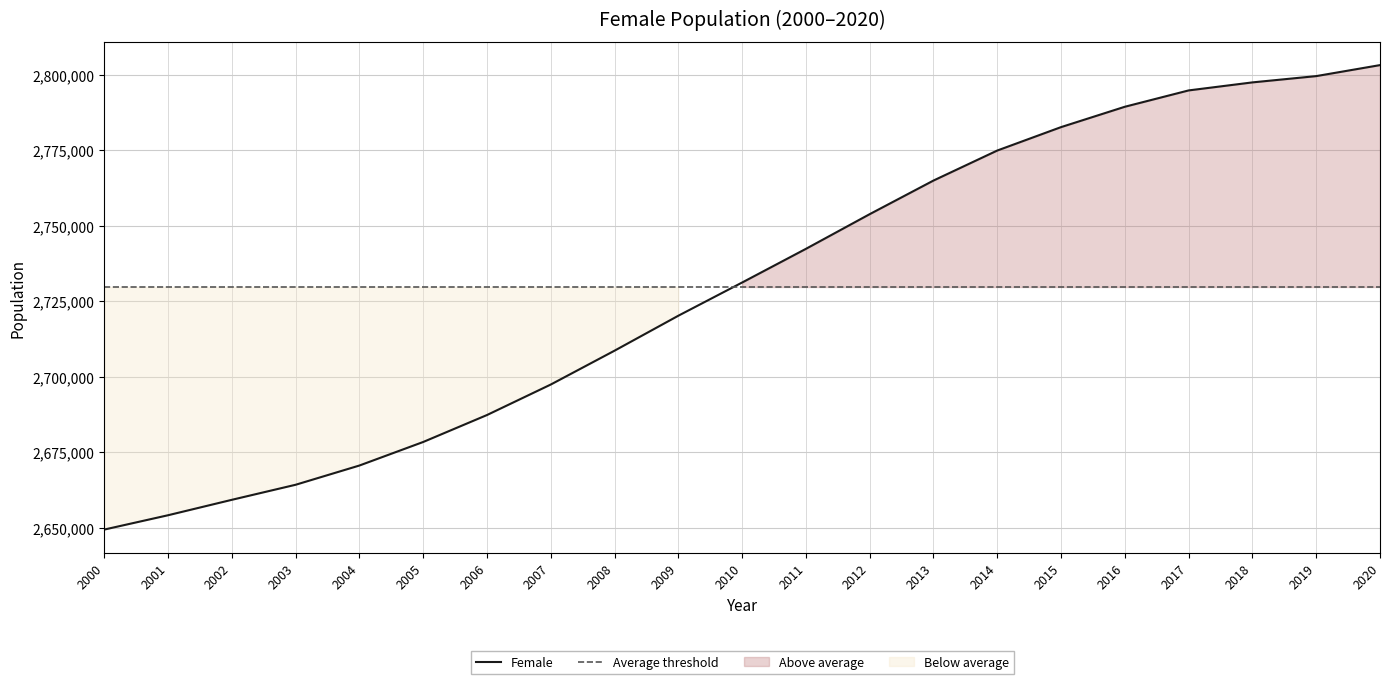

Approximately how many times larger is the value at 2018 compared to 2005?

1.0